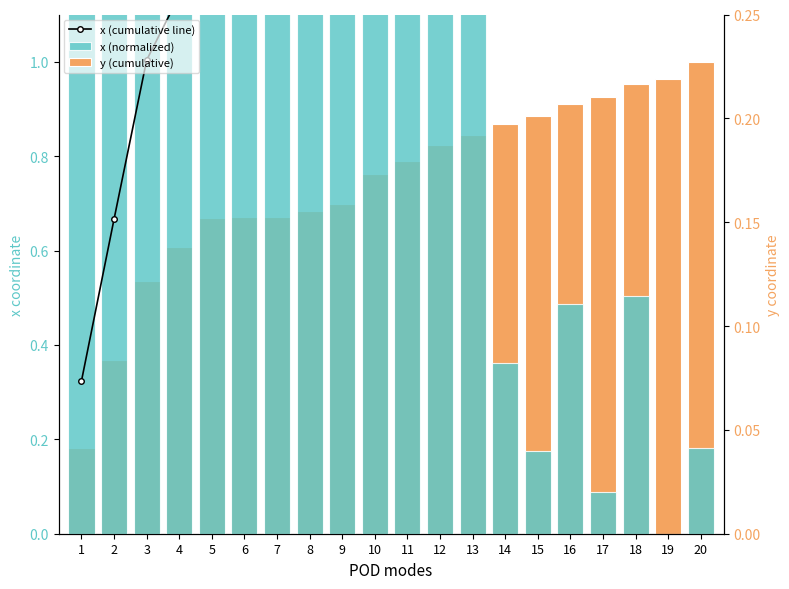

What is the difference between the highest and lowest values at 10?

0.5